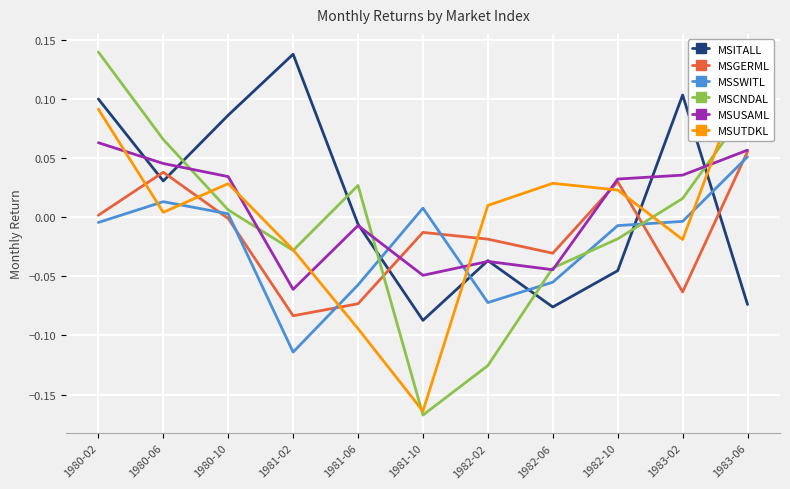

At which label does MSCNDAL reach its minimum?

1981-10